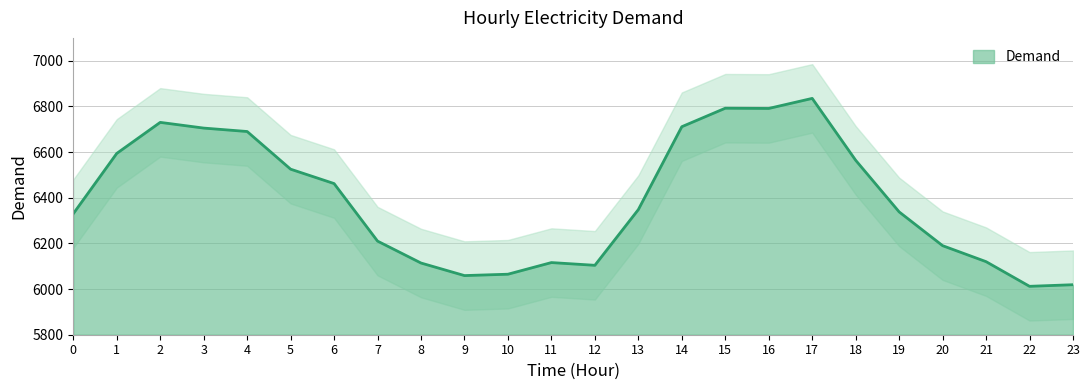

Reading left to right, transcribe all the data shown in this chart.

6330	6594	6730	6705	6690	6525	6462	6210	6114	6059	6065	6116	6104	6348	6711	6792	6791	6835	6564	6338	6190	6120	6012	6019